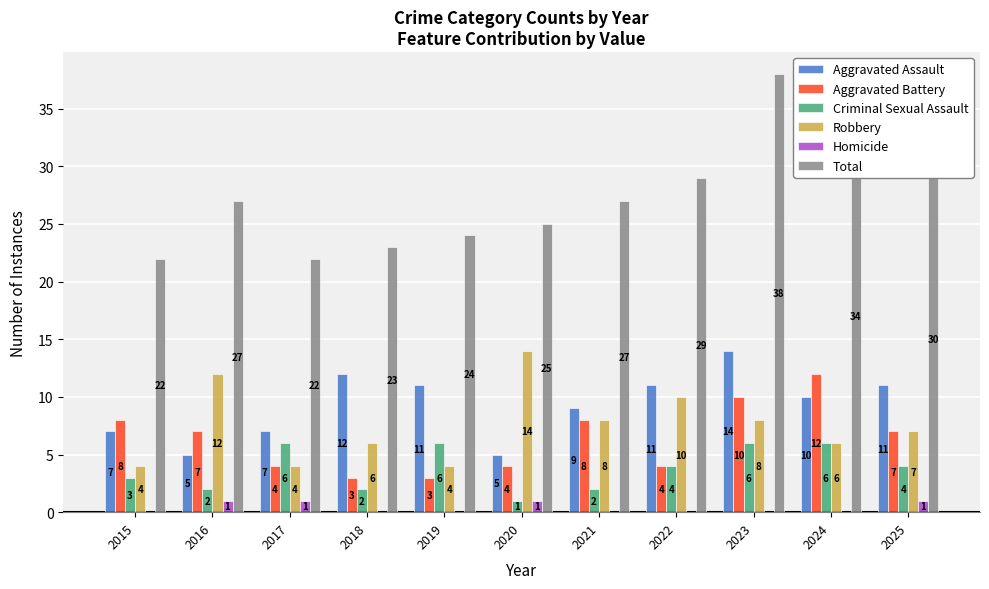

True or false: Total has a value of 25 at 2020.

True